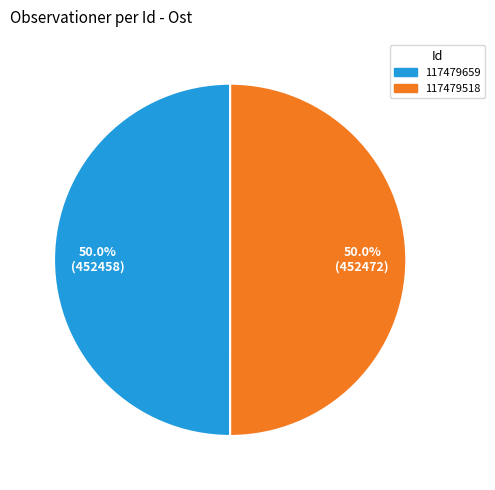

How many slices are in this pie chart?

2